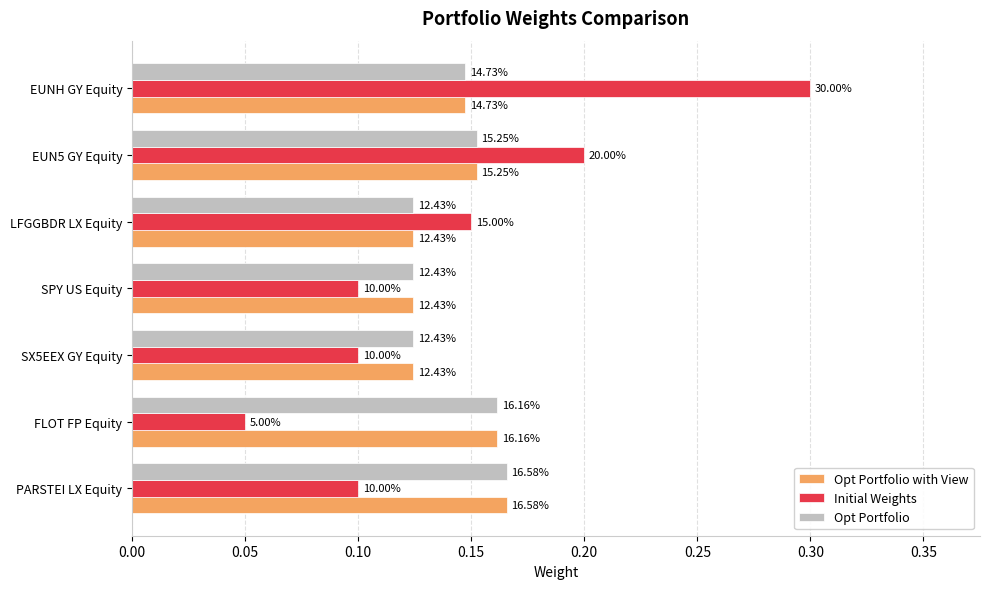

What are all the series names shown in the legend?

Opt Portfolio with View, Initial Weights, Opt Portfolio